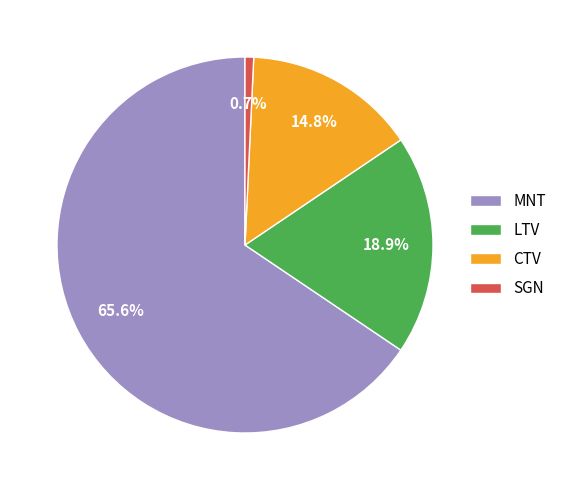

Between CTV and MNT, which is larger?

MNT